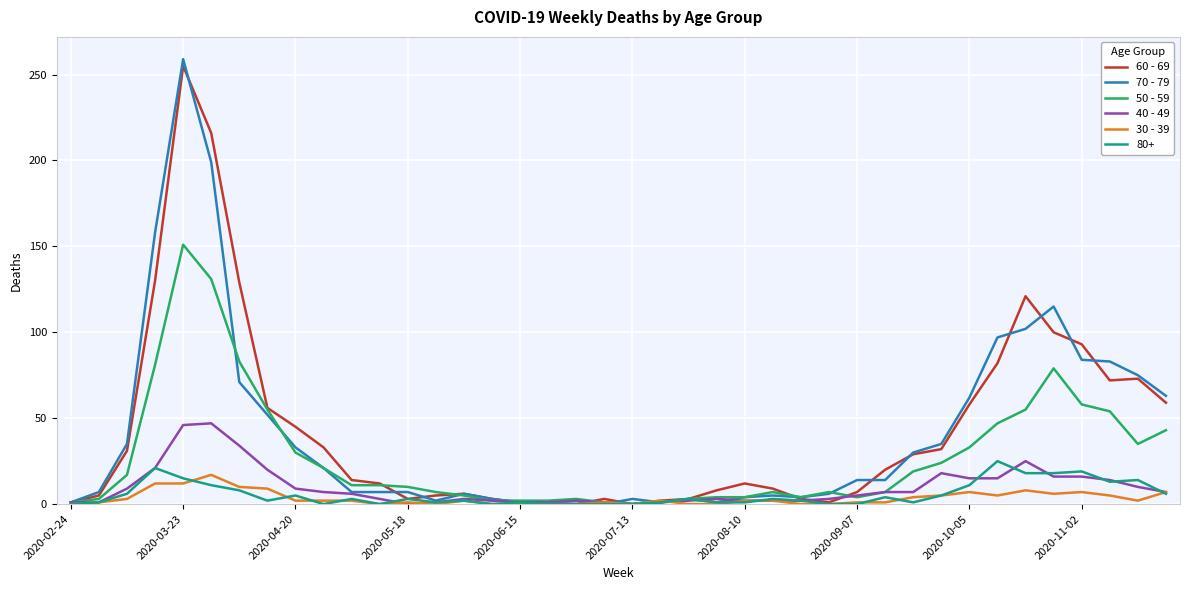

In 60 - 69, how many points are higher than both neighbors (excluding endpoints)?

6